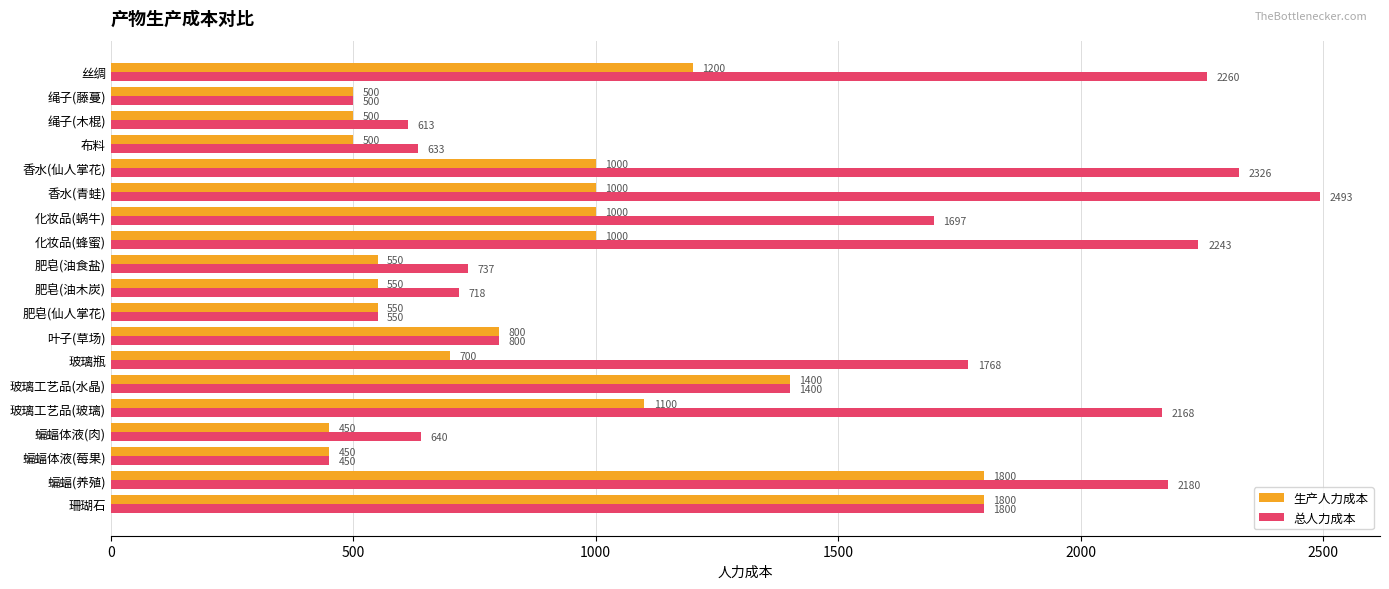

What is the lowest value of the 生产人力成本 series?

450